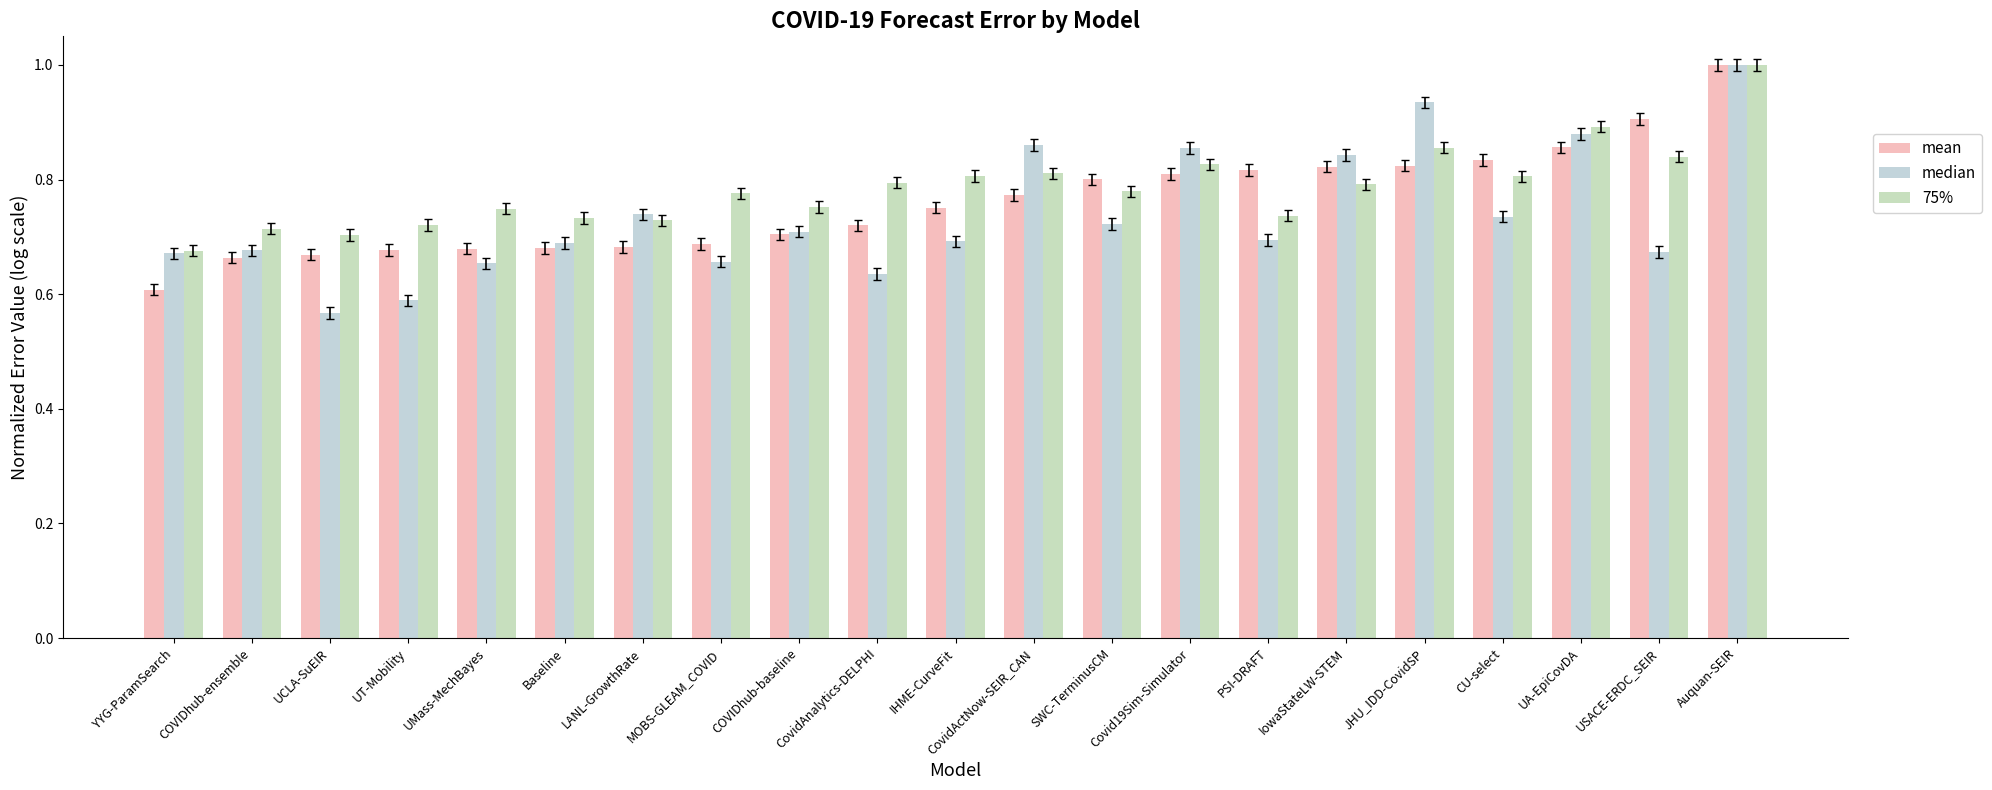

At how many categories does at least one series exceed 0?

21